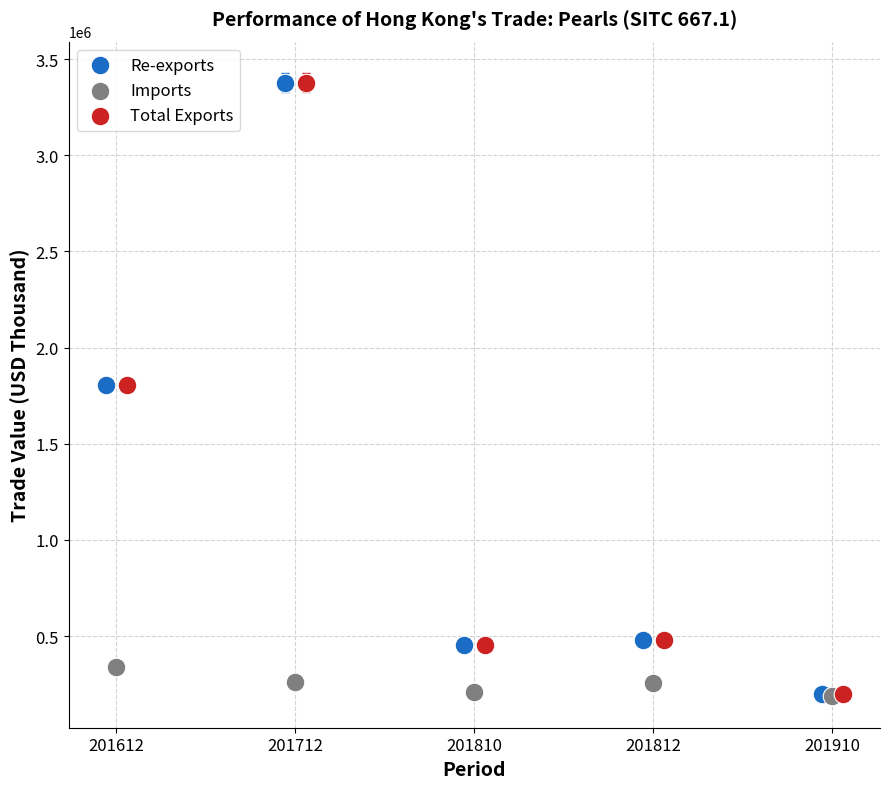

Which series has the largest Y range (max minus min)?

Total Exports